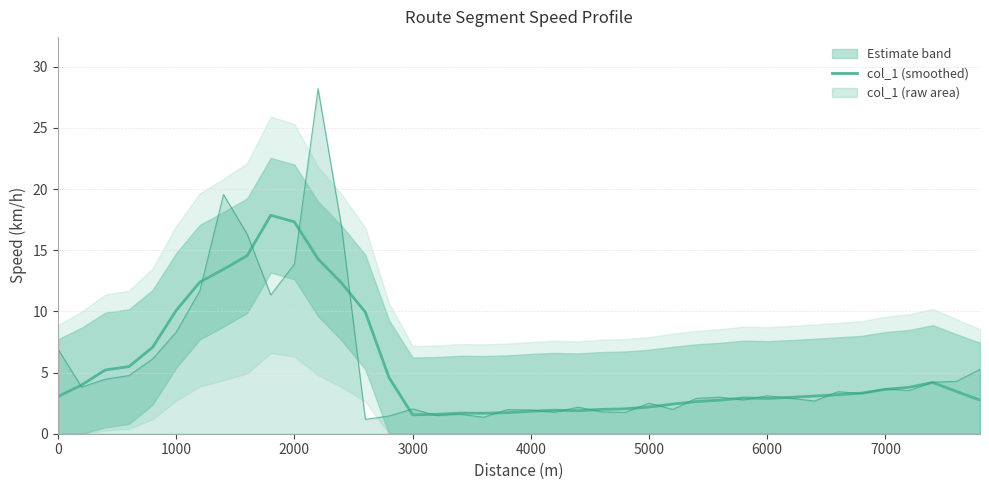

What is the difference between the maximum and minimum values?

16.3